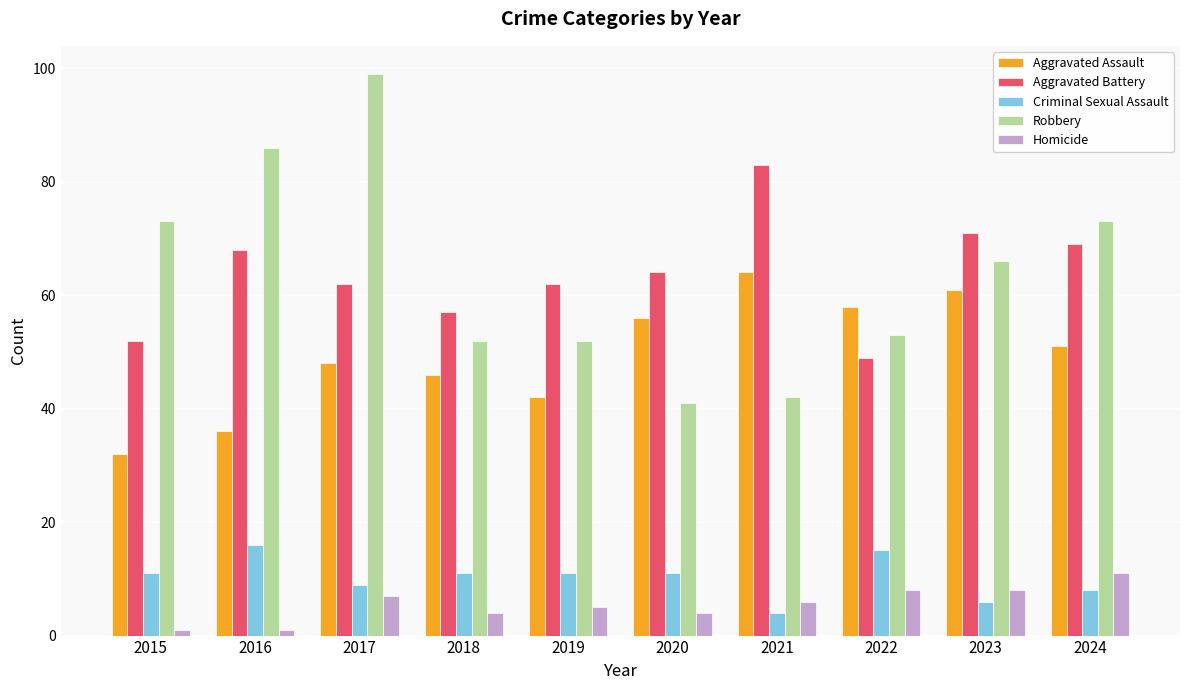

Reading left to right, transcribe all the data shown in this chart.

Aggravated Assault: 32	36	48	46	42	56	64	58	61	51
Aggravated Battery: 52	68	62	57	62	64	83	49	71	69
Criminal Sexual Assault: 11	16	9	11	11	11	4	15	6	8
Robbery: 73	86	99	52	52	41	42	53	66	73
Homicide: 1	1	7	4	5	4	6	8	8	11